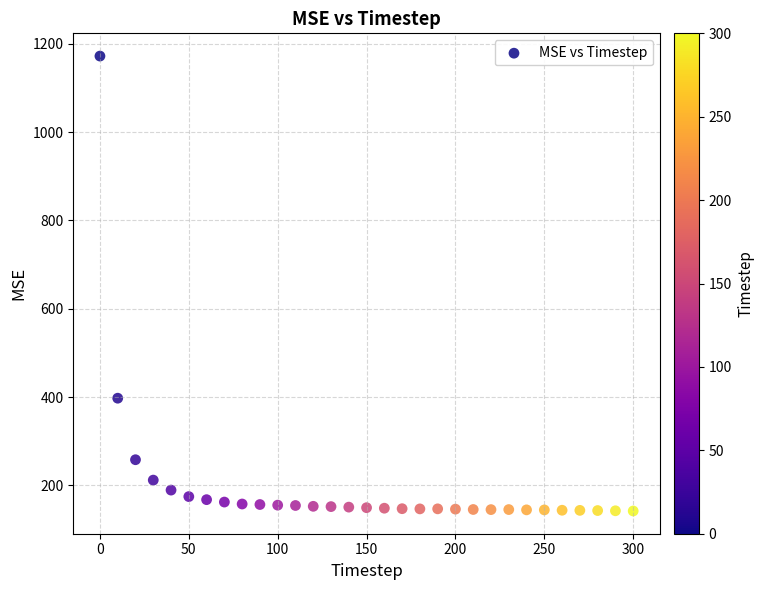

What is the range of Y values (max minus min)?

1030.1